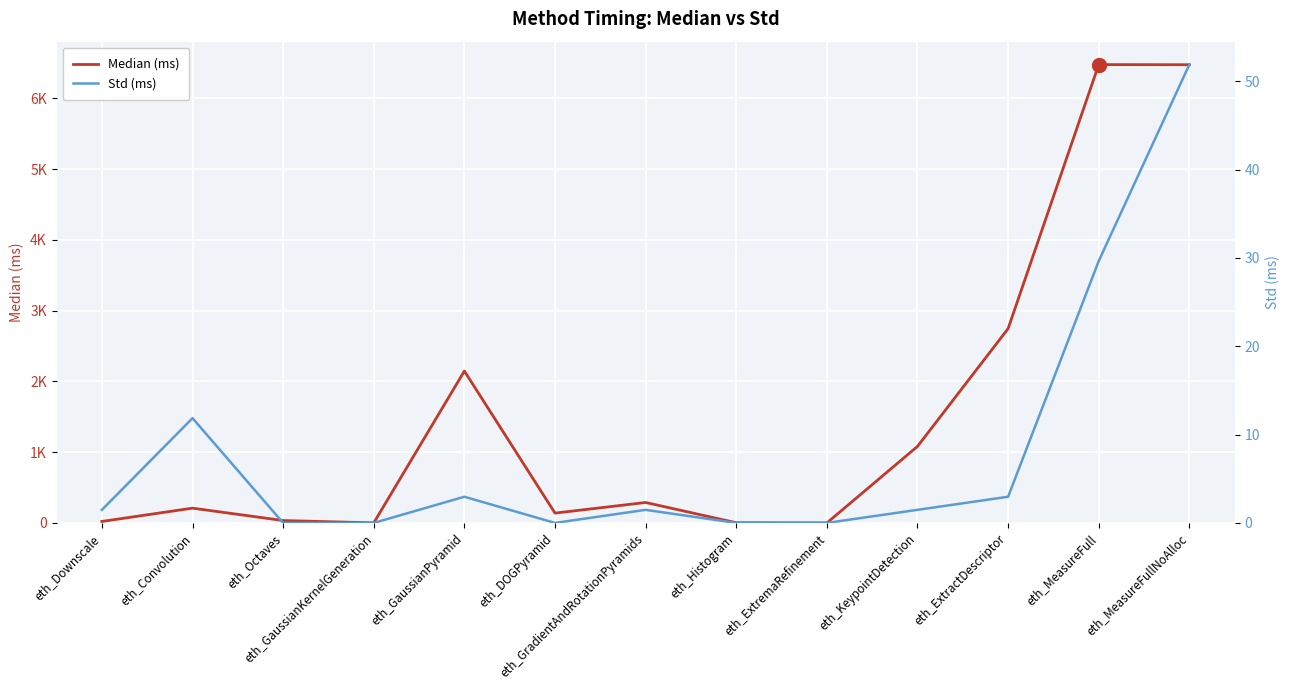

True or false: Median (ms) and Std (ms) cross at least once.

False